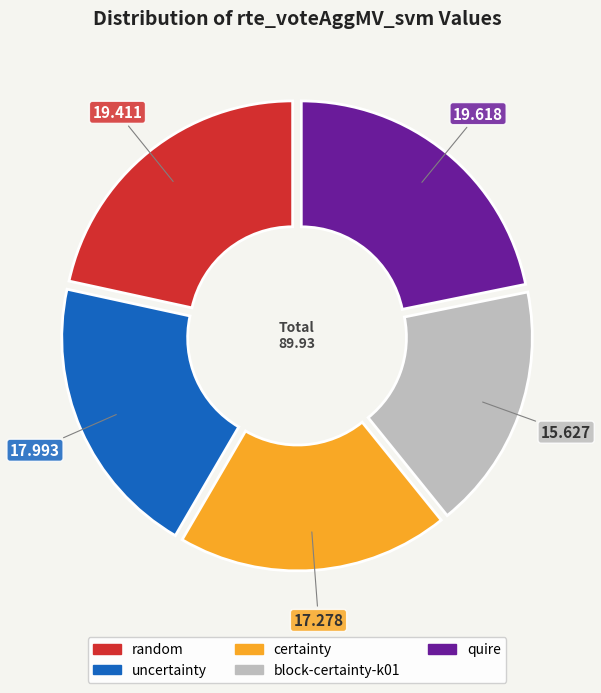

Which has a higher value, random or block-certainty-k01?

random